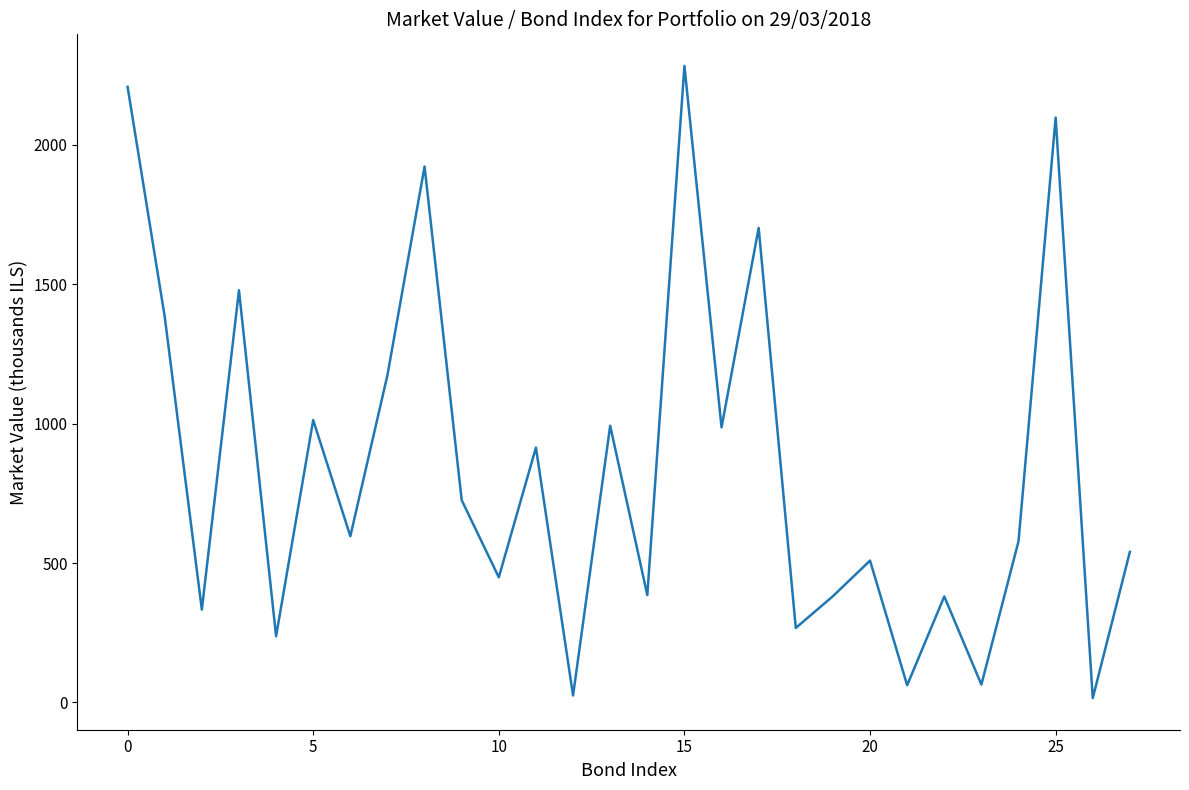

Is it true that the value at 10 is 449.0?

True